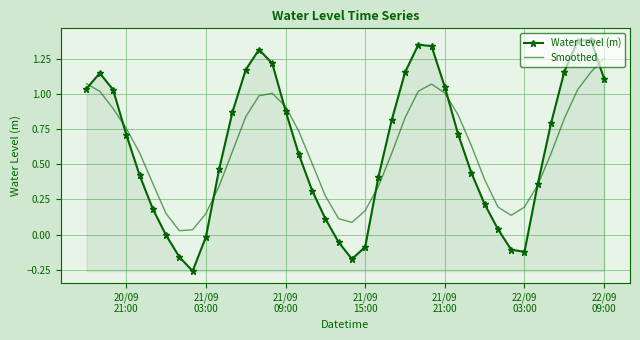

Rank the series by their maximum value, from highest to lowest.

Water Level (m), Smoothed